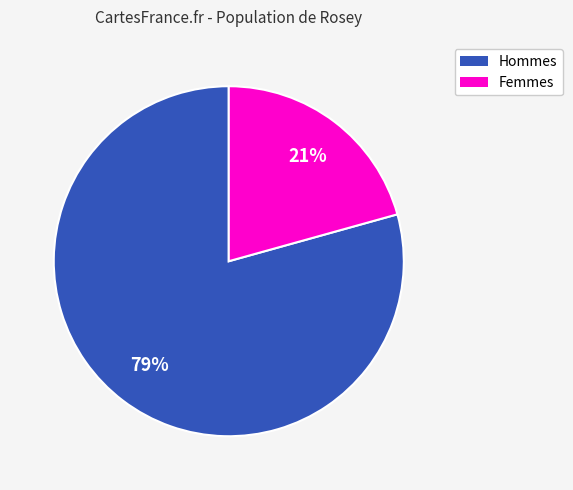

Rank the categories by value from highest to lowest.

Hommes, Femmes